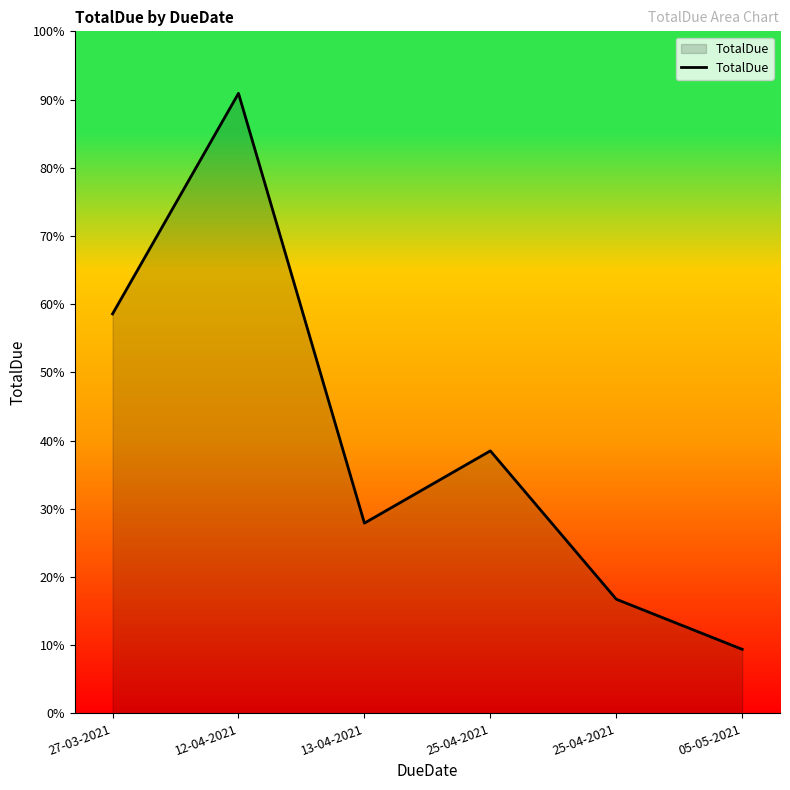

Does the chart have visible grid lines?

No